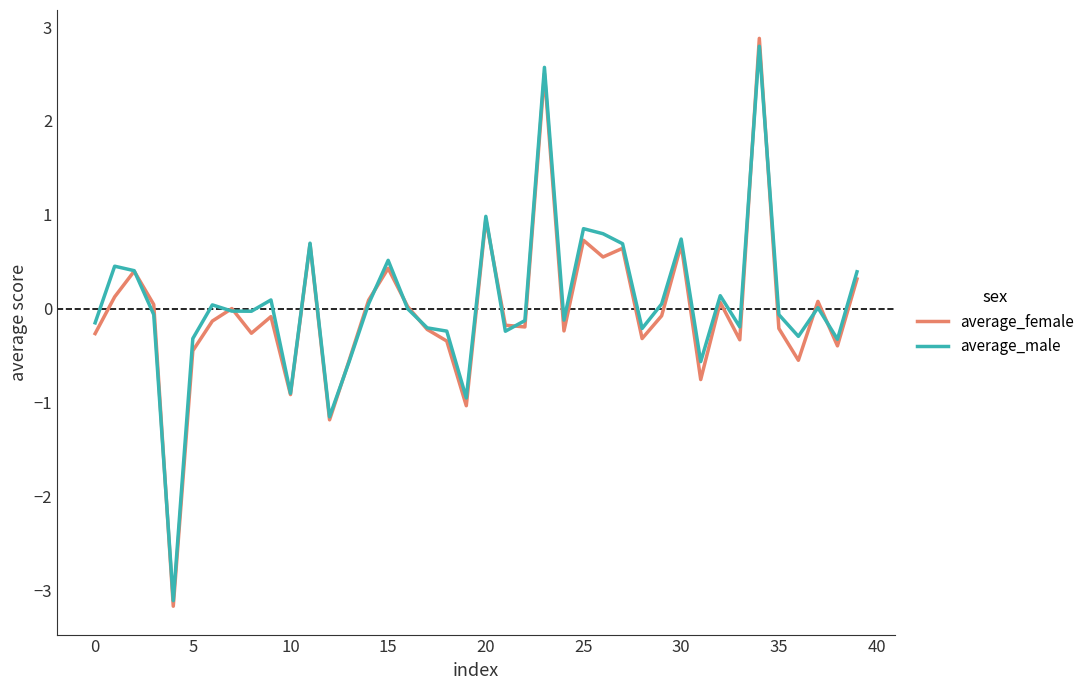

What is the maximum value shown in the chart?

2.9